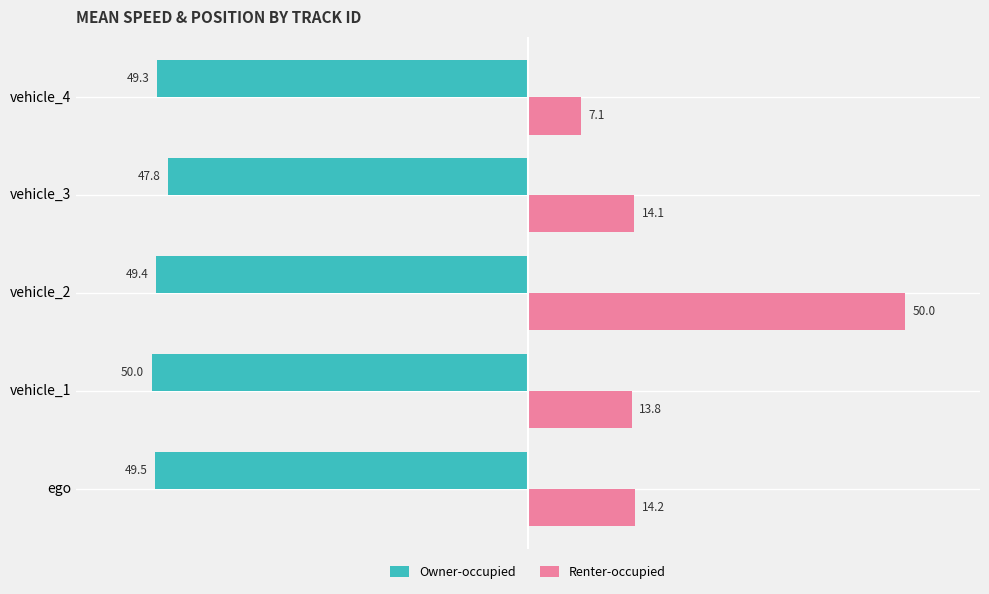

Is the value of Renter-occupied at vehicle_2 greater than the value of Owner-occupied at vehicle_1?

Yes